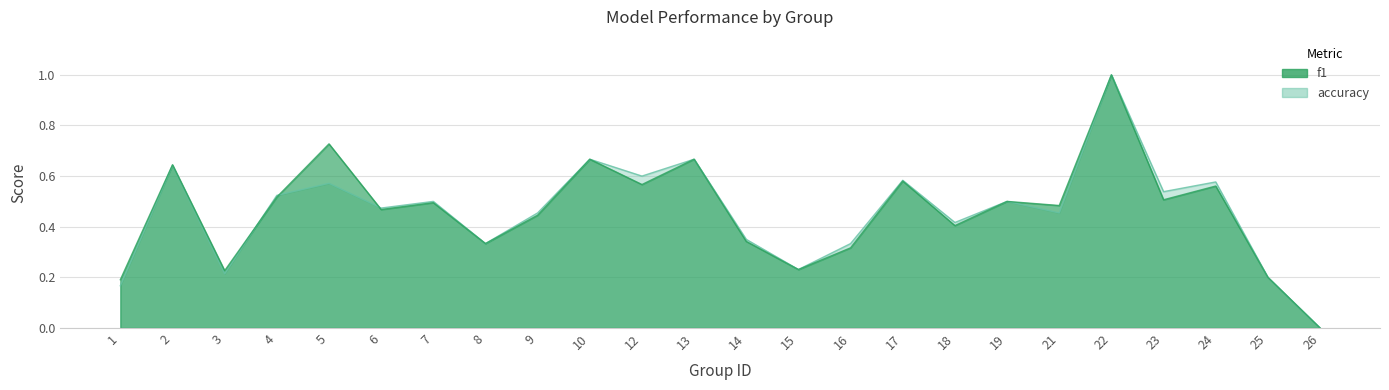

Which series has the largest total across all categories?

f1